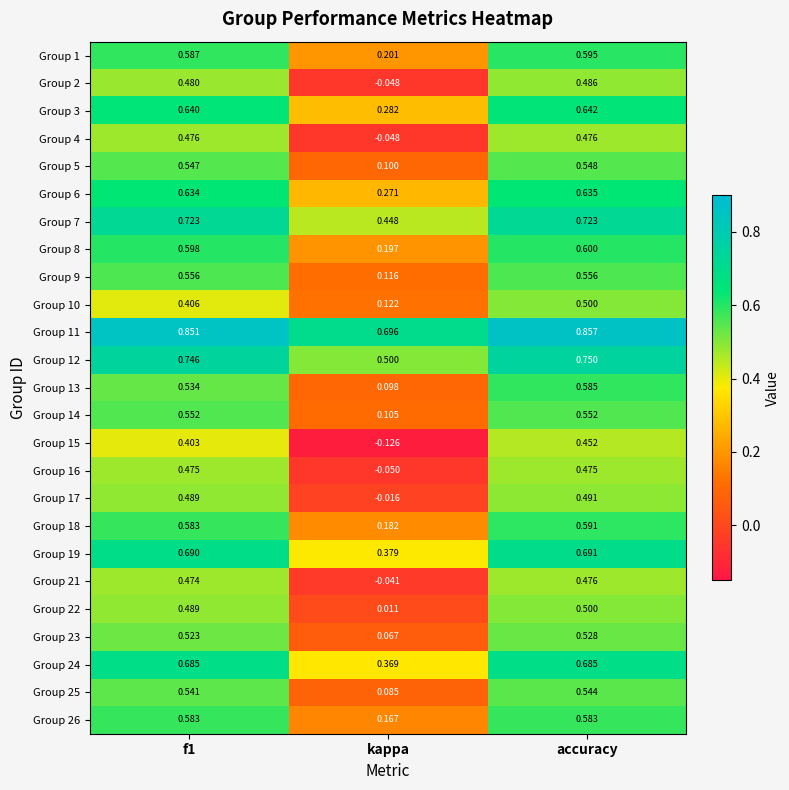

Which category has the highest value in the Group 23 series?

accuracy